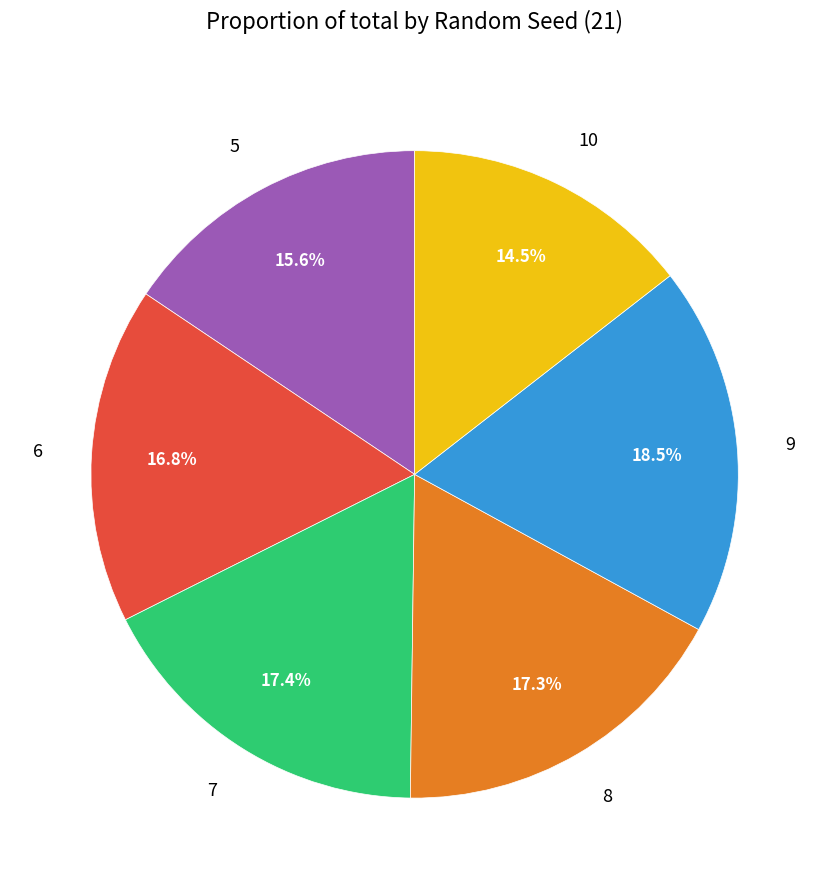

To the nearest percent, what percentage of the pie is 5?

16%